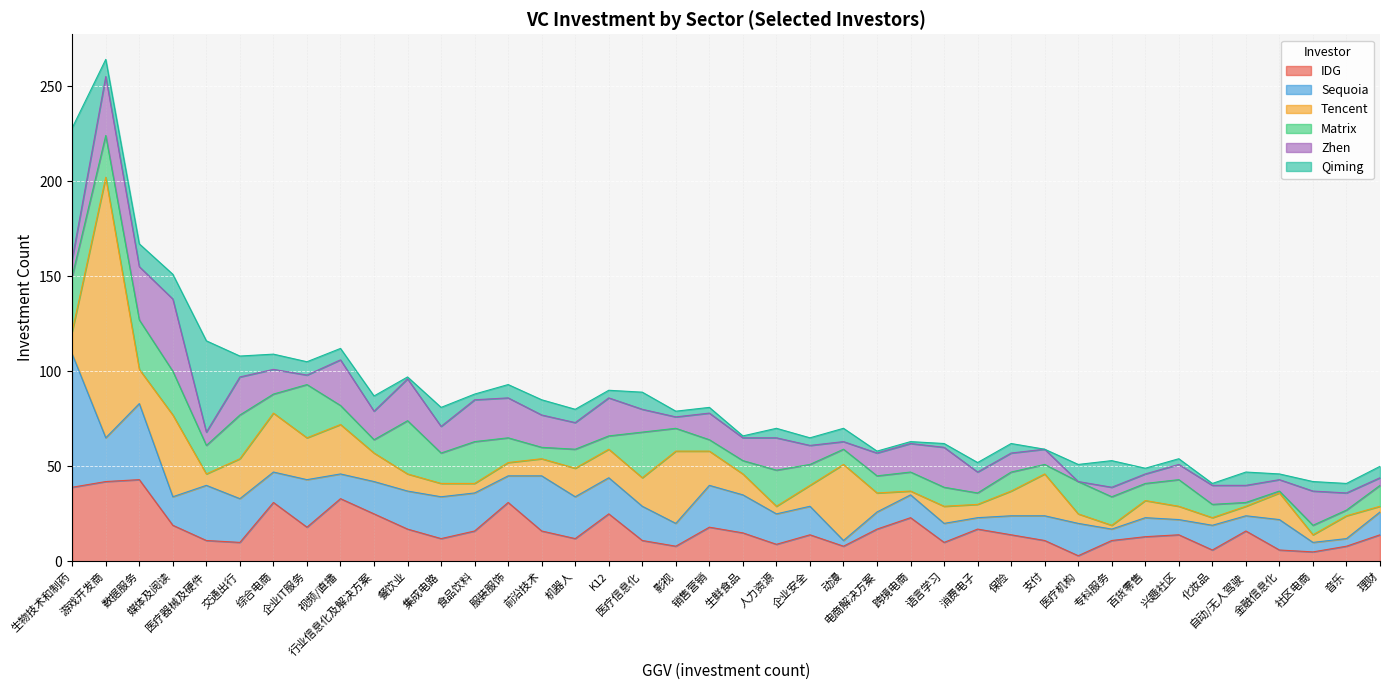

What is the value of the Zhen point at the 5th from the left?

7